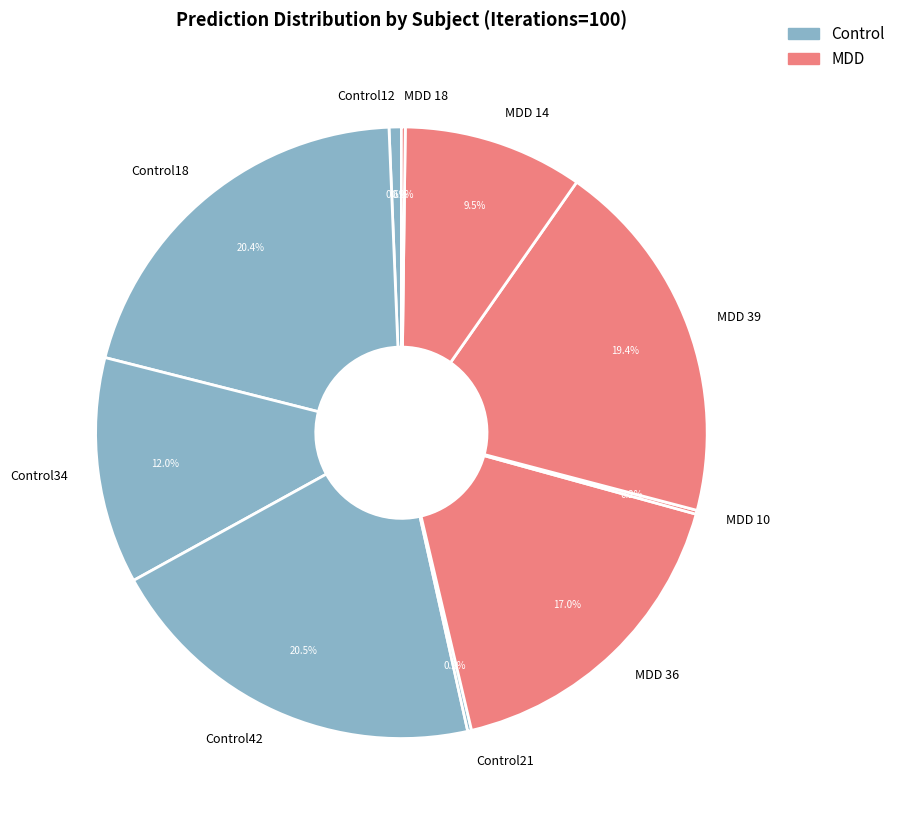

Is the sum of Control34 and Control42 greater than half?

No